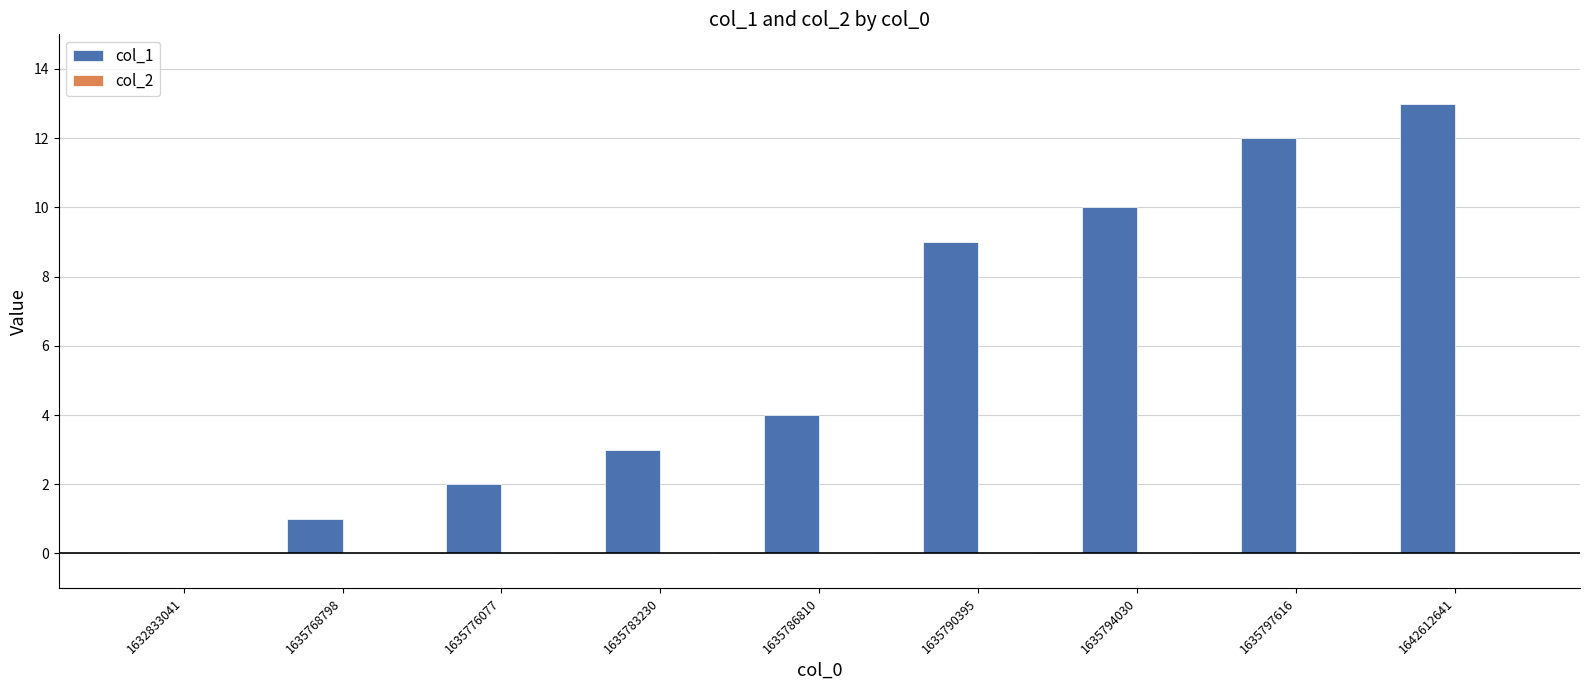

Reading left to right, what are all the values shown in this chart?

1632833041=0	1635768798=1	1635776077=2	1635783230=3	1635786810=4	1635790395=9	1635794030=10	1635797616=12	1642612641=13